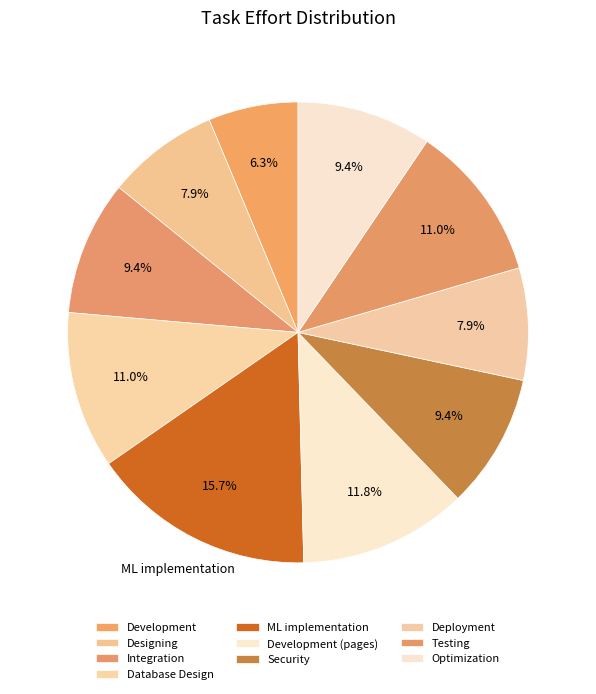

To the nearest percent, what is the combined percentage of Database Design and Deployment?

19%